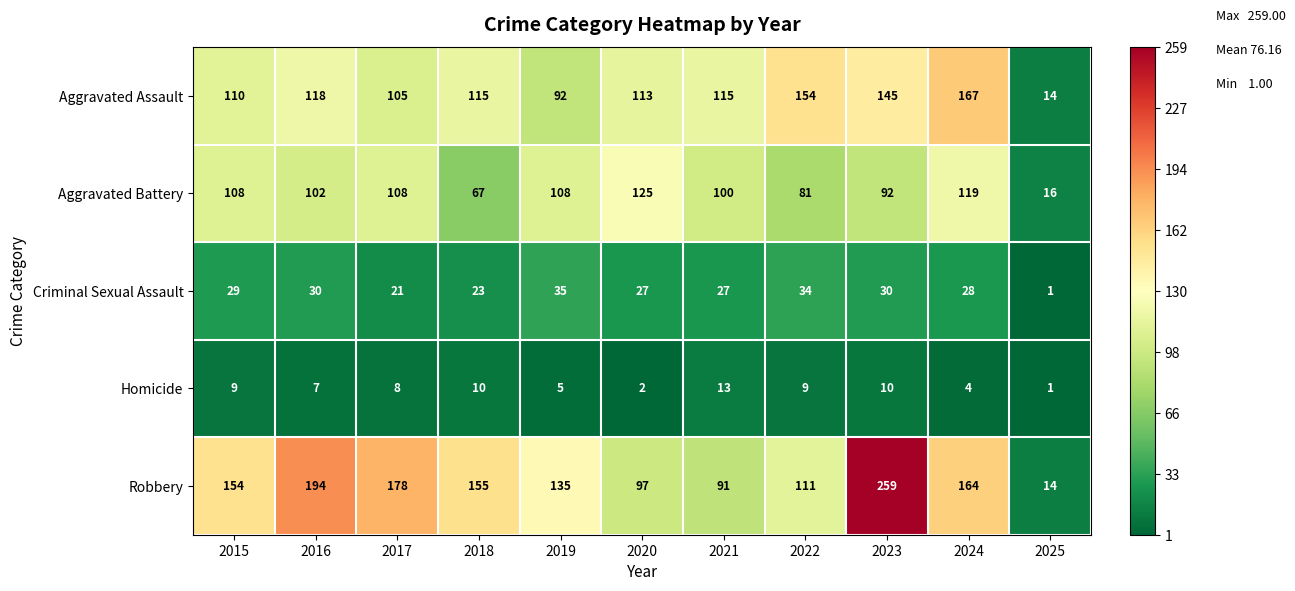

What is the maximum value shown in the chart?

259